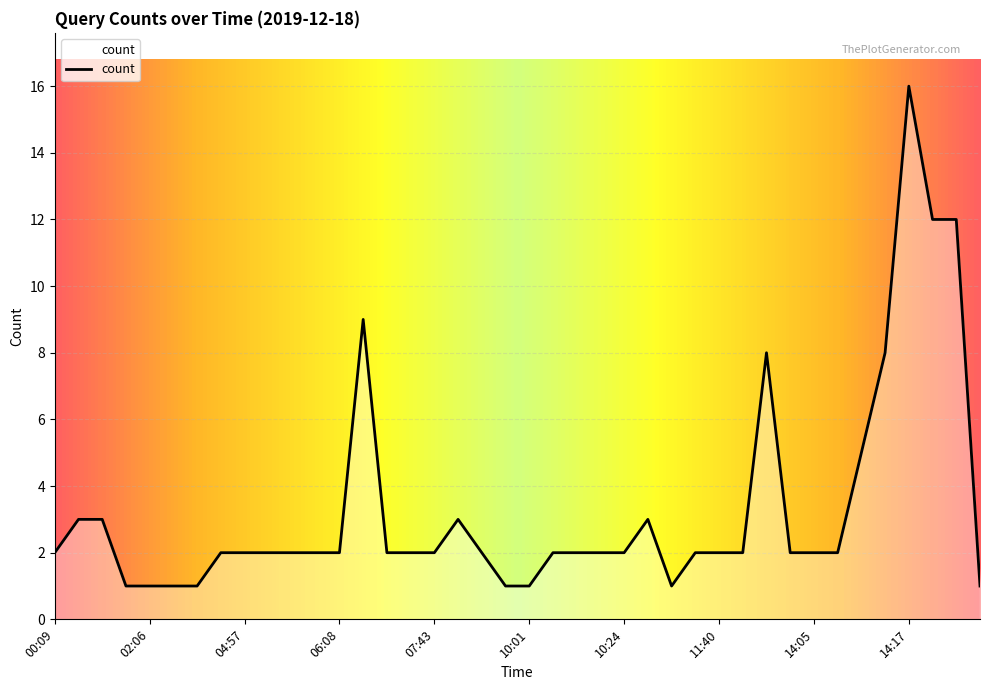

What is the difference between the maximum and minimum values?

15